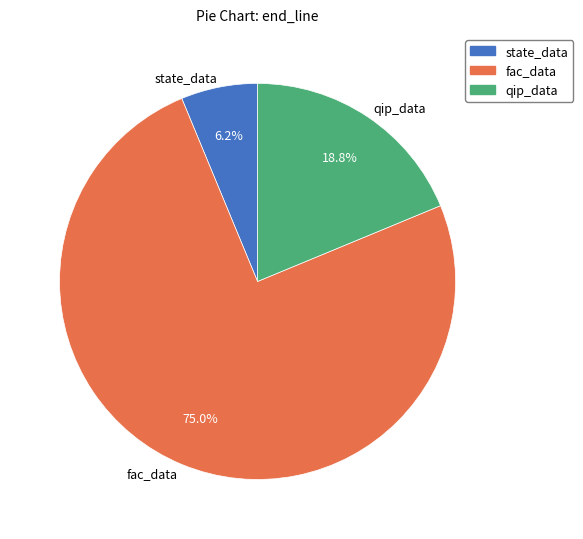

True or false: state_data accounts for 6% of the total.

True